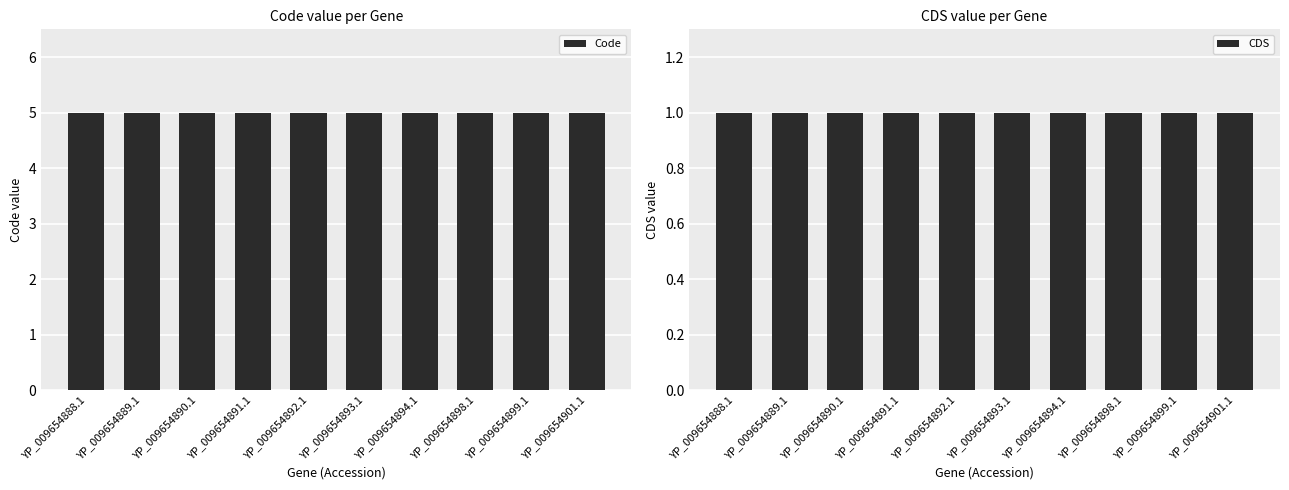

What is the sum of the Code values at YP_009654899.1 and YP_009654892.1?

10